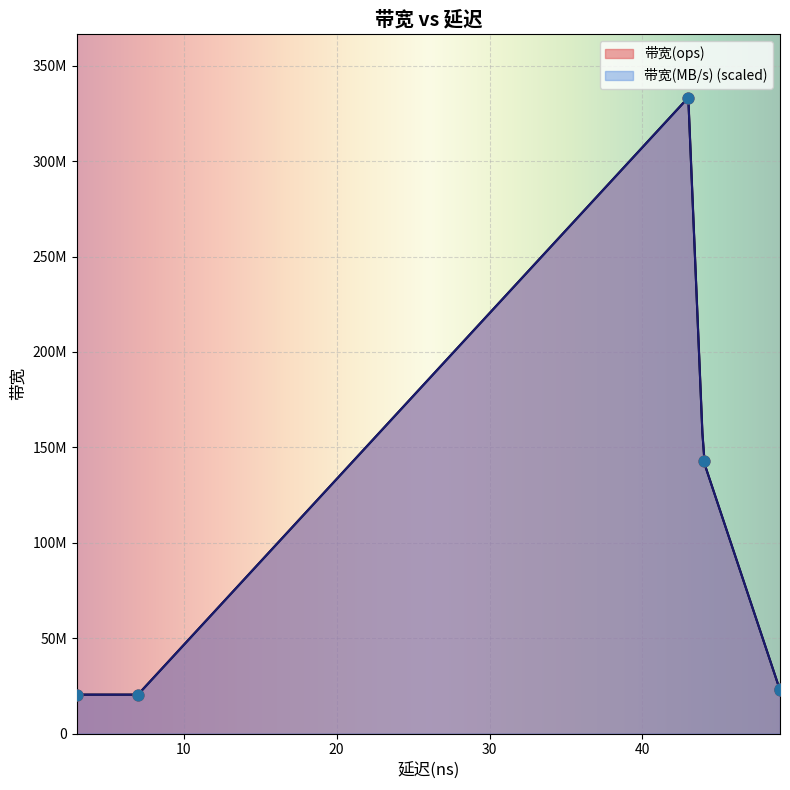

What are all the series names shown in the legend?

带宽(ops), 带宽(MB/s)